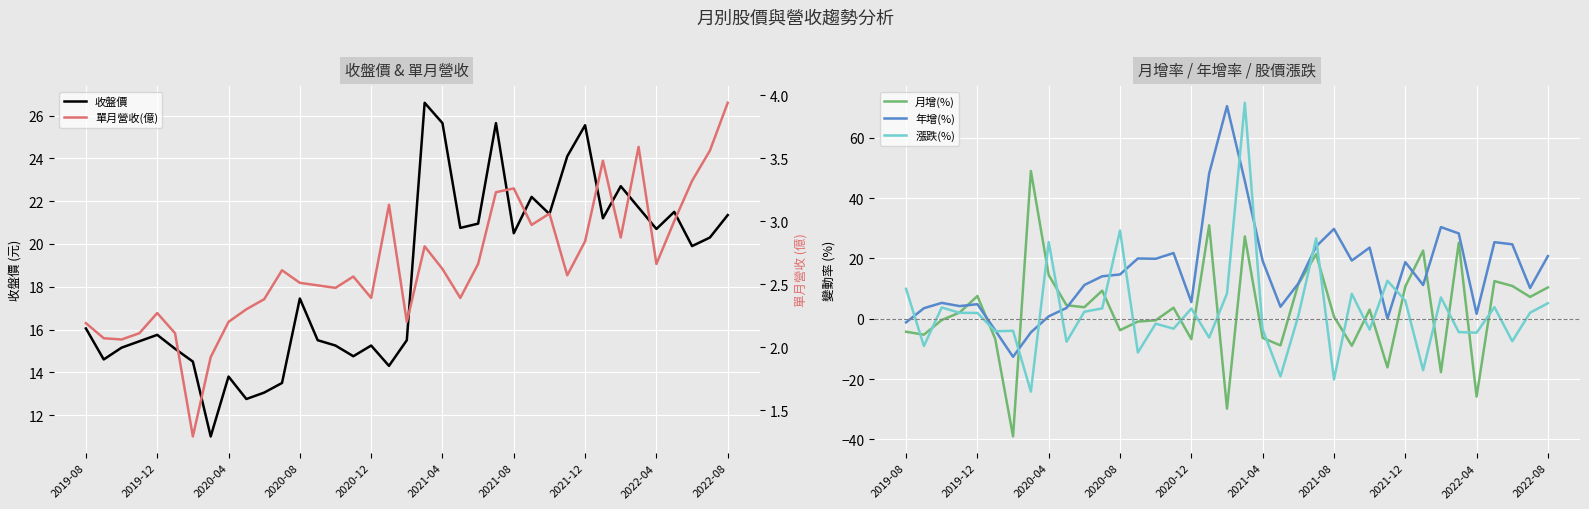

What is the highest value of the 年增(%) series?

70.5